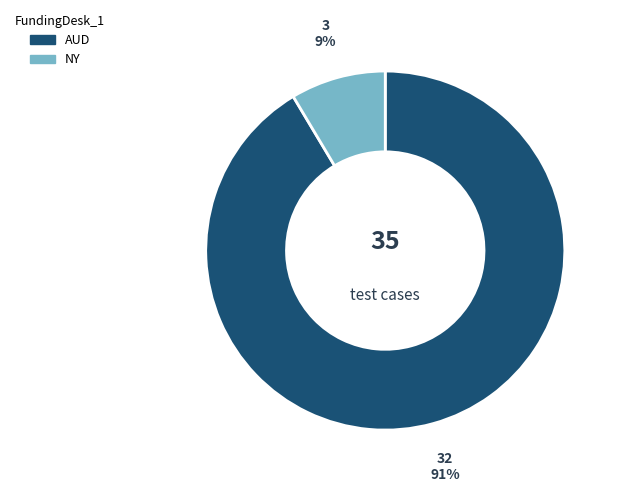

To the nearest percent, what is the average slice percentage?

50%